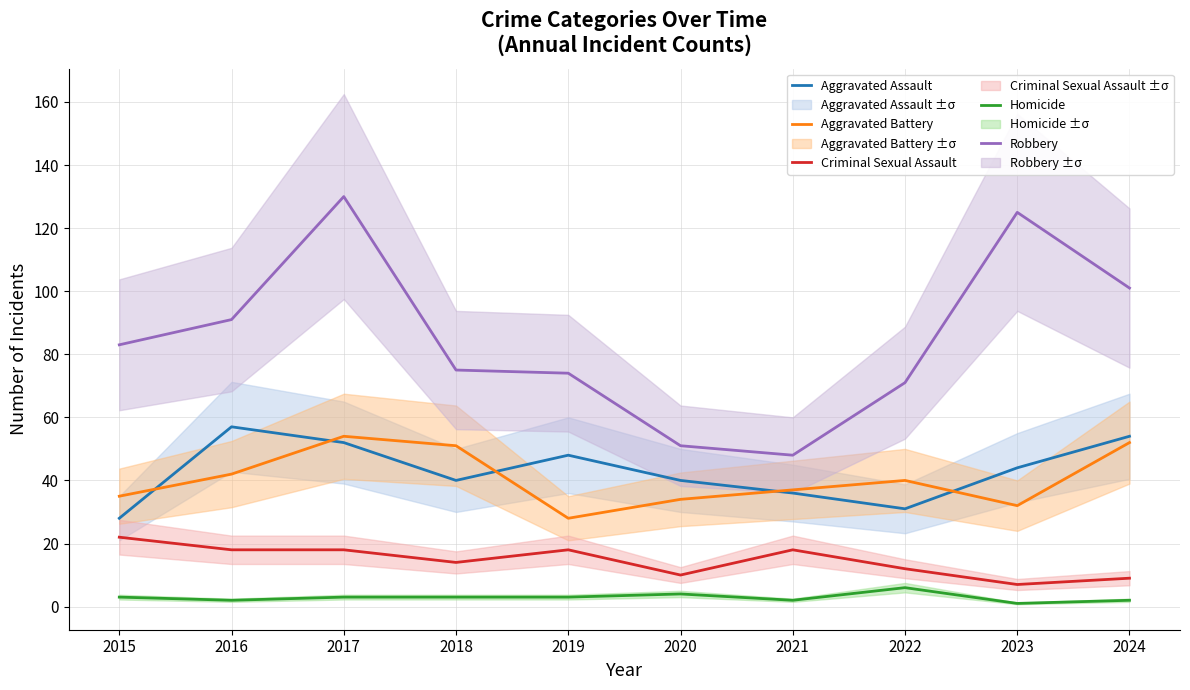

Count the Homicide values in the range 2 to 3.

7